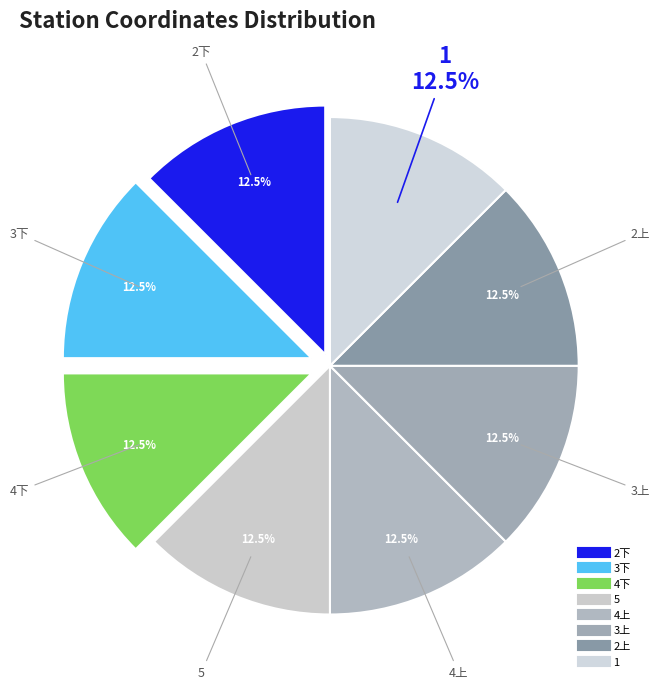

Rank the categories by value from highest to lowest.

1, 2上, 2下, 3上, 3下, 4上, 4下, 5